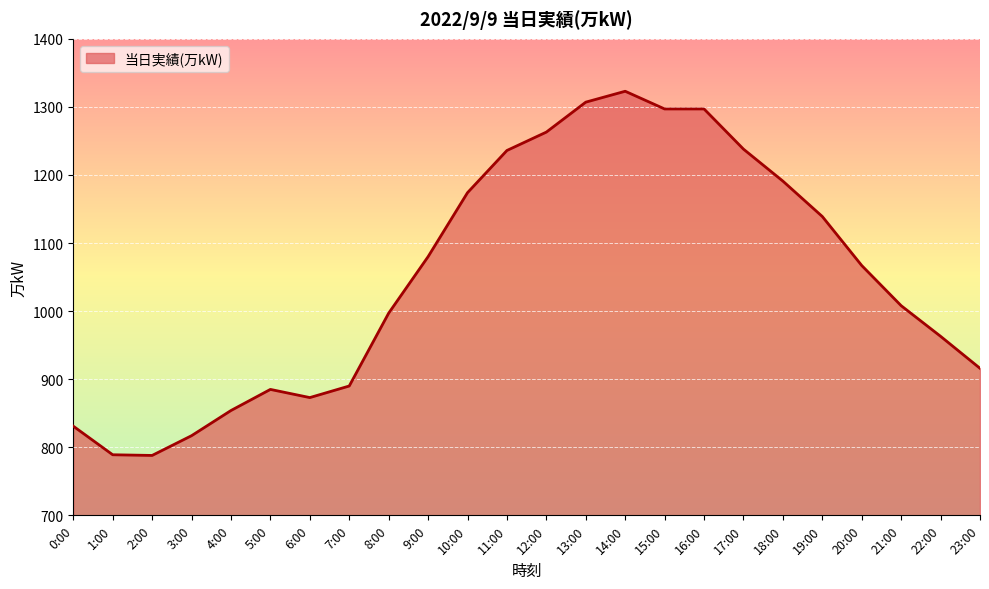

Is it true that the value at 11:00 is 779?

False